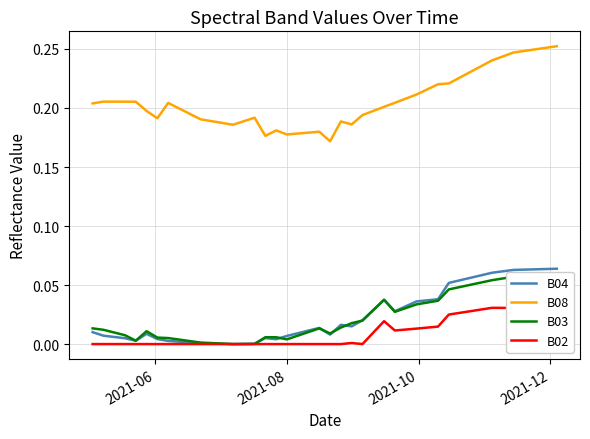

True or false: B04 and B08 cross at least once.

False